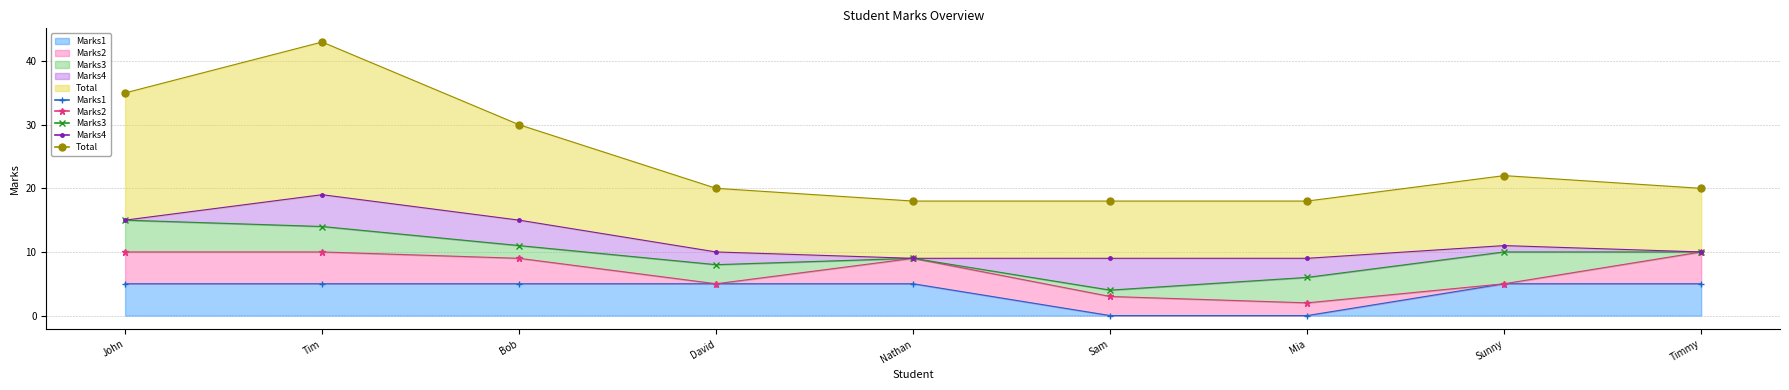

The value of Total at Mia is 5. True or false?

False